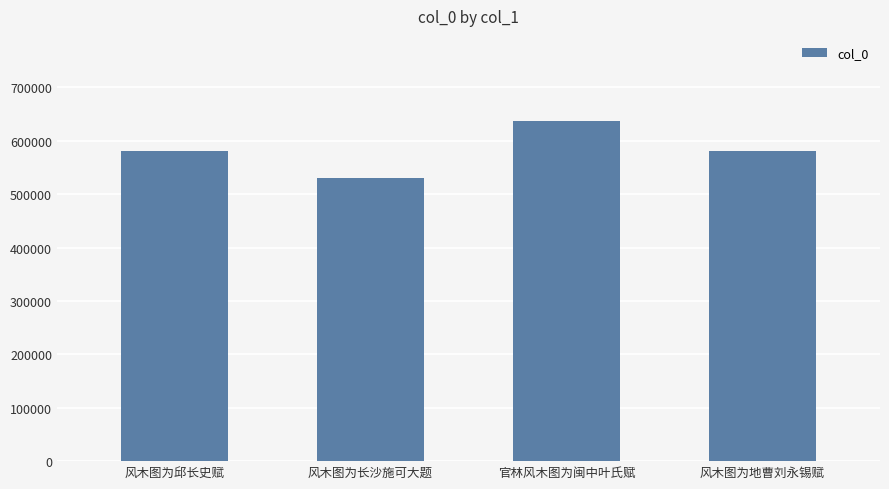

What is the greatest value displayed?

637221